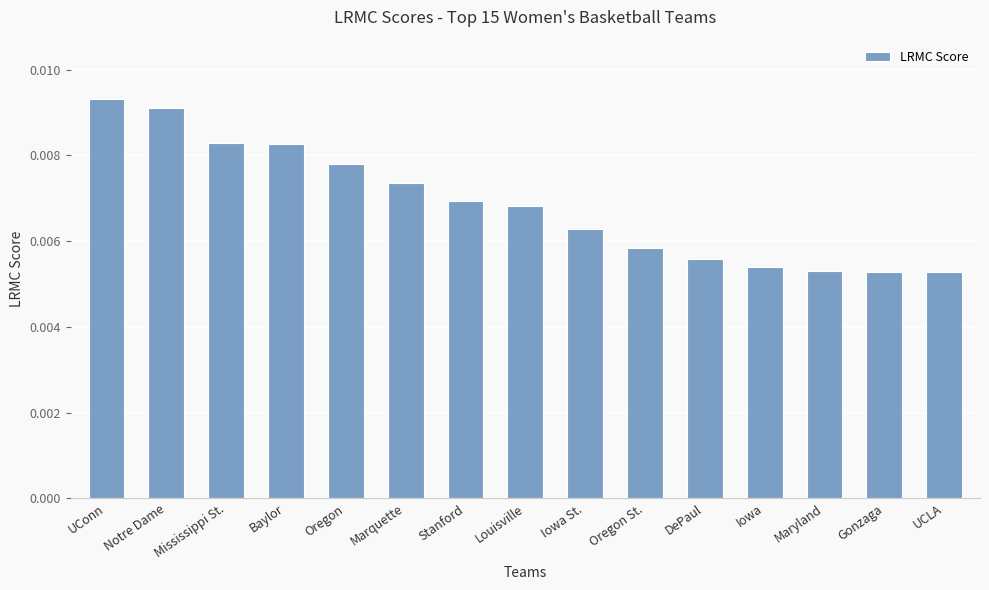

What is the label of the 2nd bar from the right?

Gonzaga